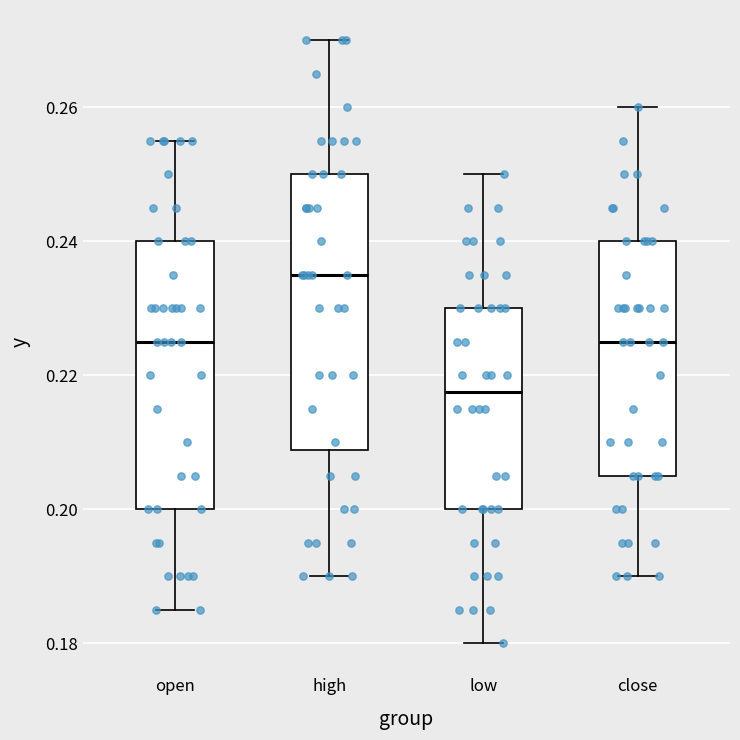

Which box has the lowest median line?

low